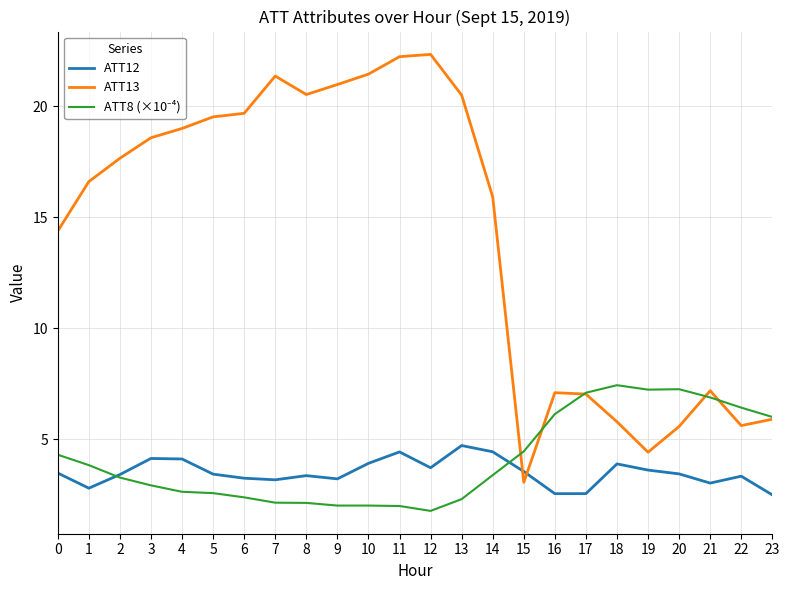

What is the spread (max minus min) of values at 6?

17.3